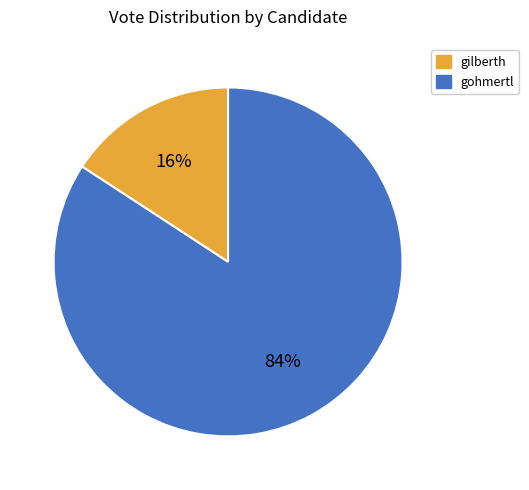

What percentage is the gohmertl slice, to the nearest percent?

84%